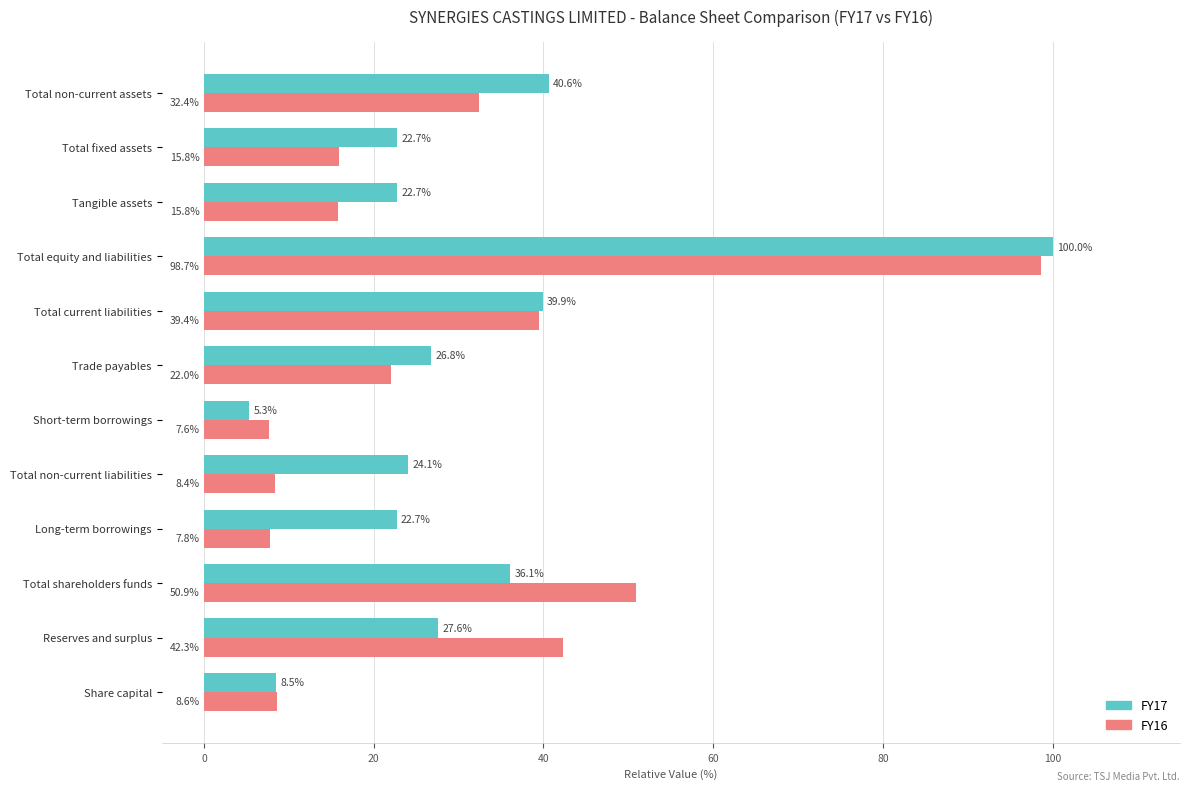

What is the maximum value shown in the chart?

100.0